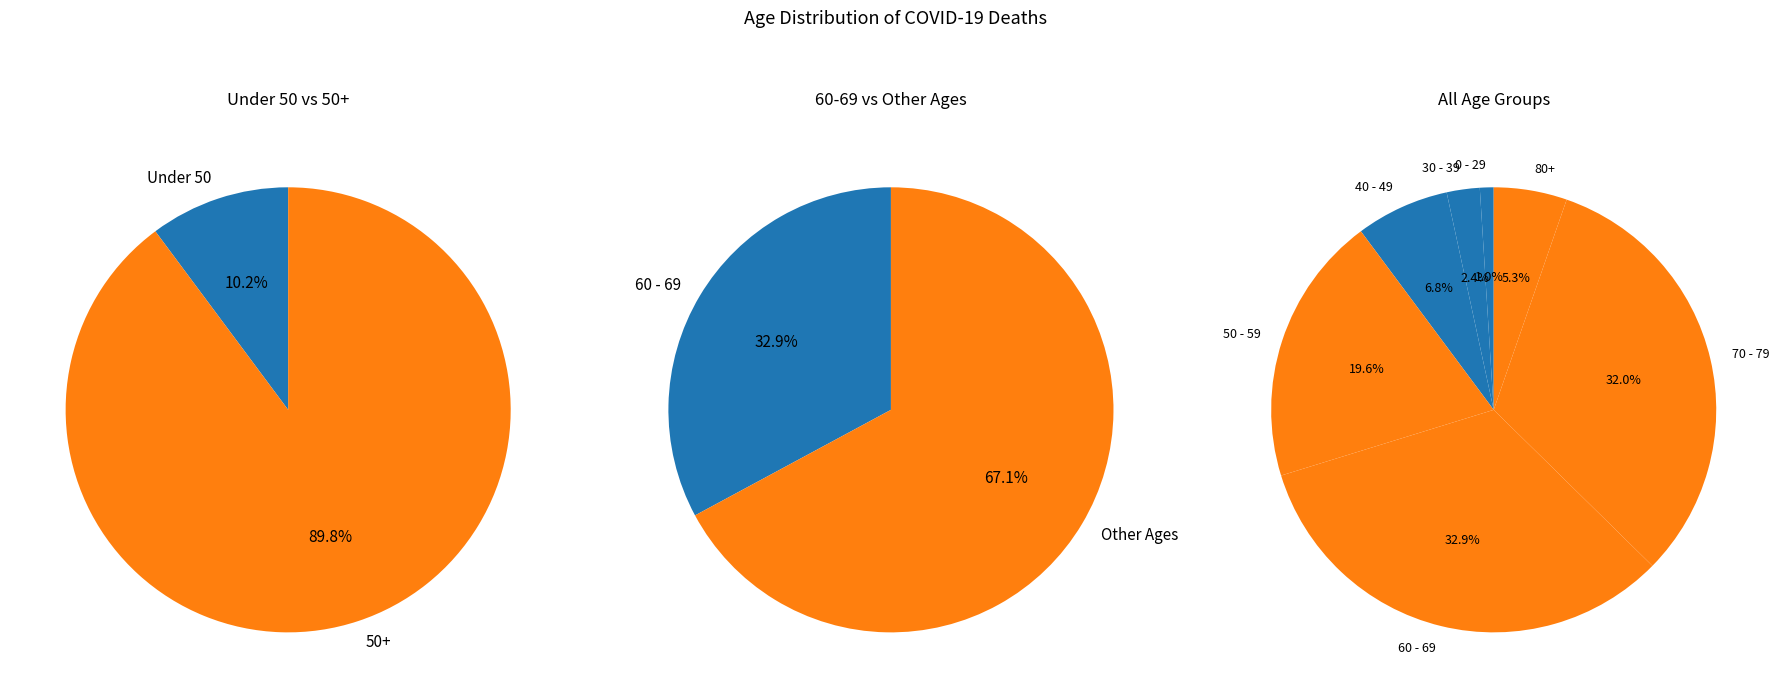

Is it true that 11 is 1% of the pie?

True